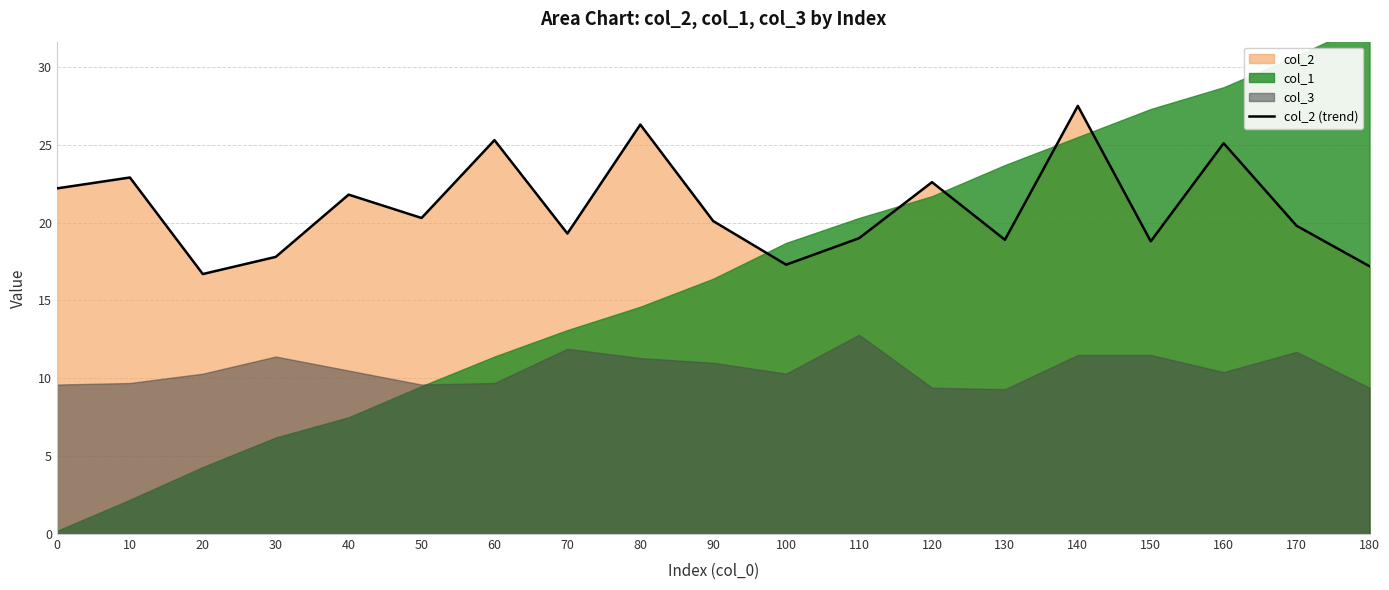

Which label corresponds to the largest value in the chart?

140